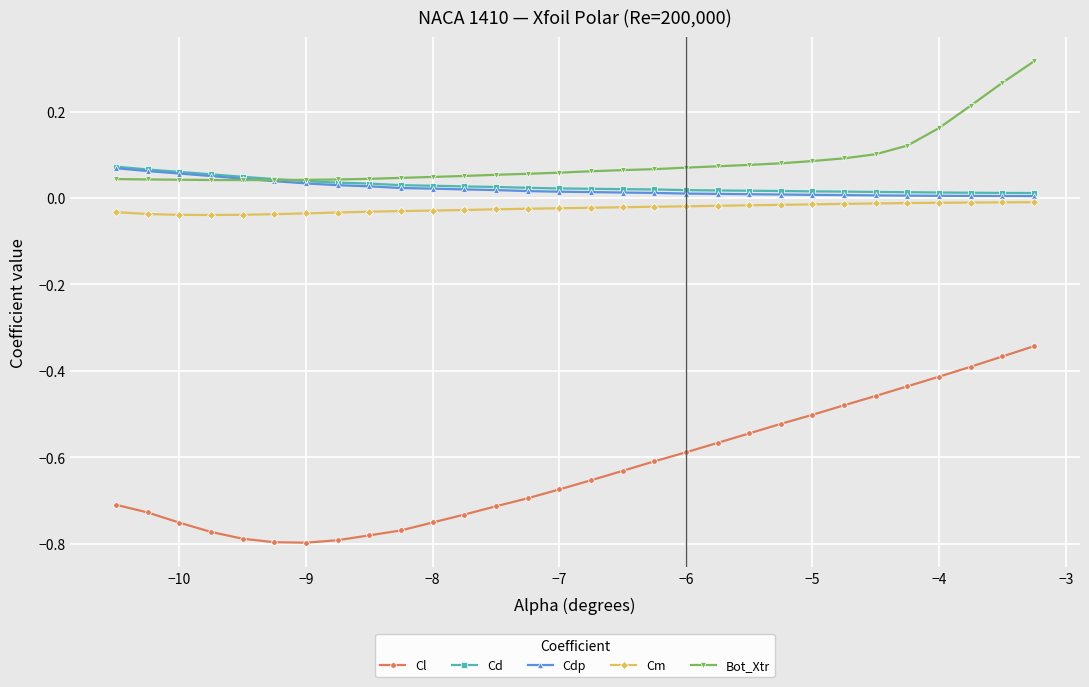

Is this an area chart (filled region under the line)?

No